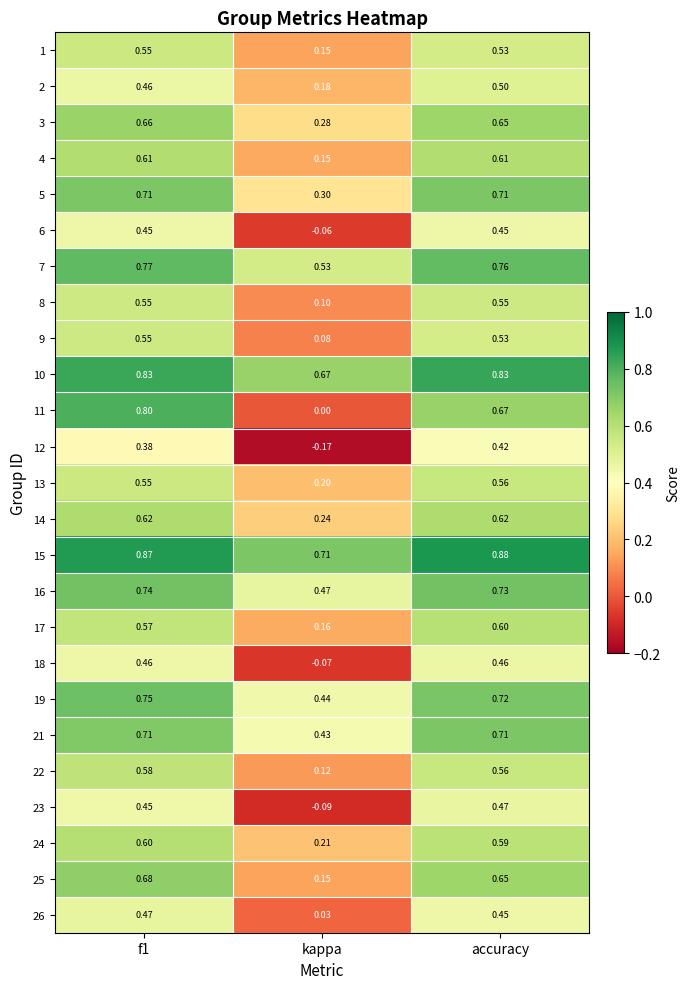

At which category does the chart reach its minimum across all series?

kappa